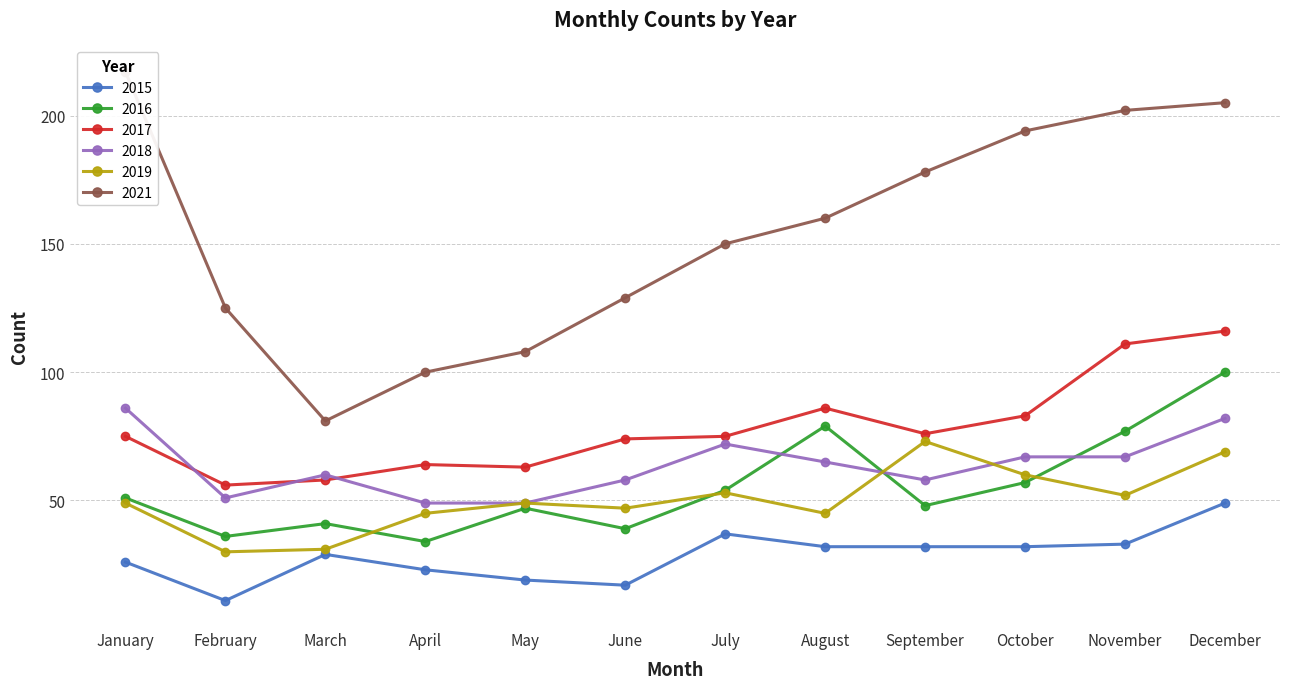

Which series has the largest range (max minus min)?

2021